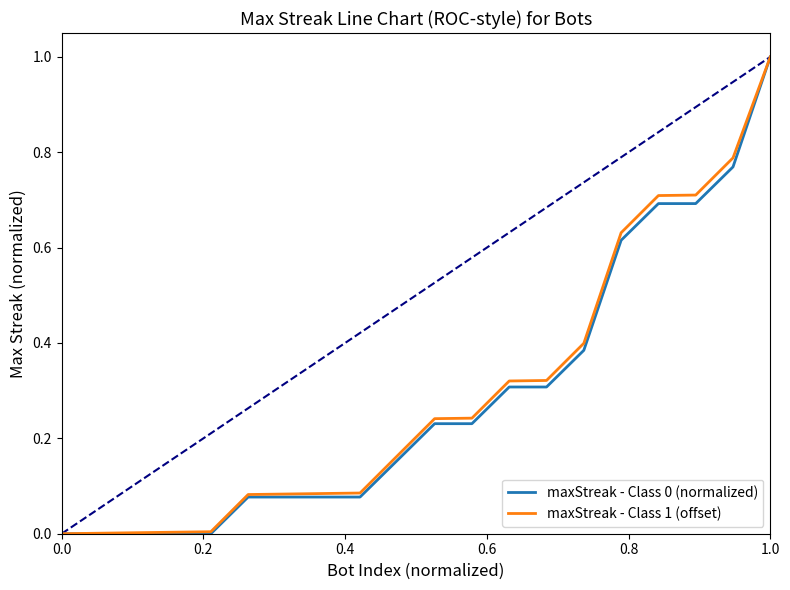

Reading right to left, extract all data points from this chart.

maxStreak - Class 0 (normalized): 1.0	0.8	0.7	0.7	0.6	0.4	0.3	0.3	0.2	0.2	0.2	0.1	0.1	0.1	0.1	0.0	0.0	0.0	0.0	0.0
maxStreak - Class 1 (offset): 1.0	0.8	0.7	0.7	0.6	0.4	0.3	0.3	0.2	0.2	0.2	0.1	0.1	0.1	0.1	0.0	0.0	0.0	0.0	0.0